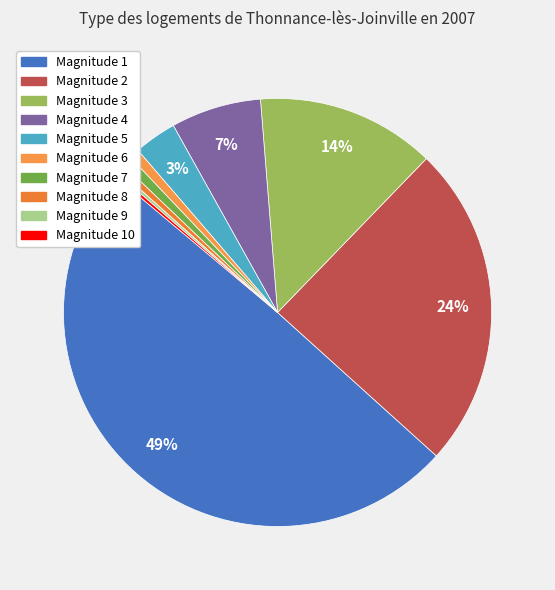

Count the number of slices in the pie.

10